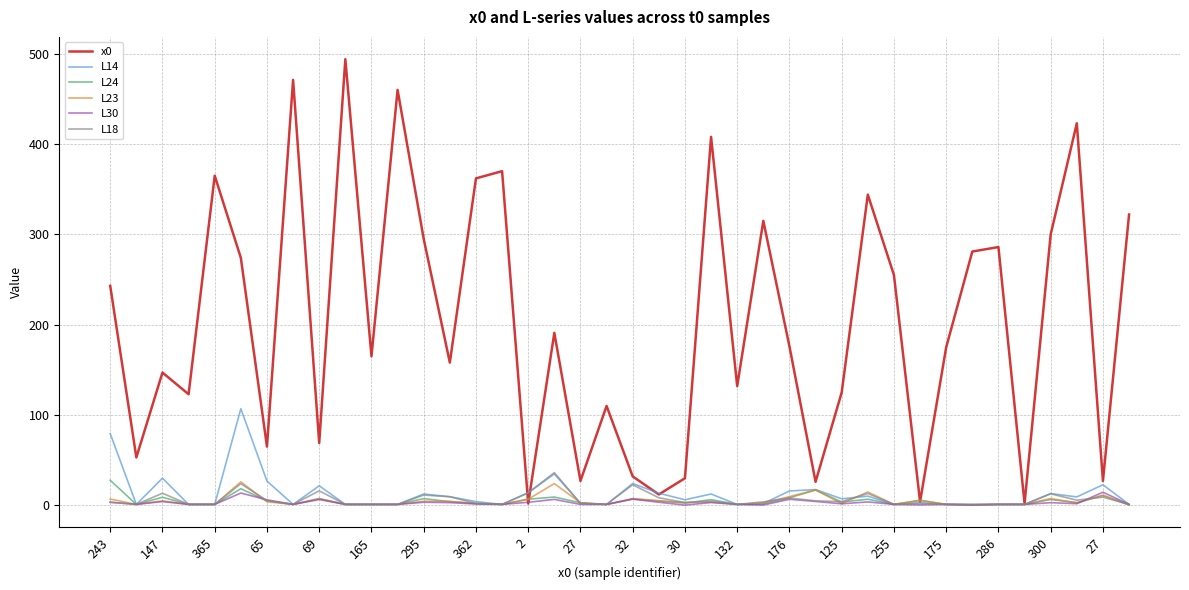

Which series has the widest spread of values?

x0